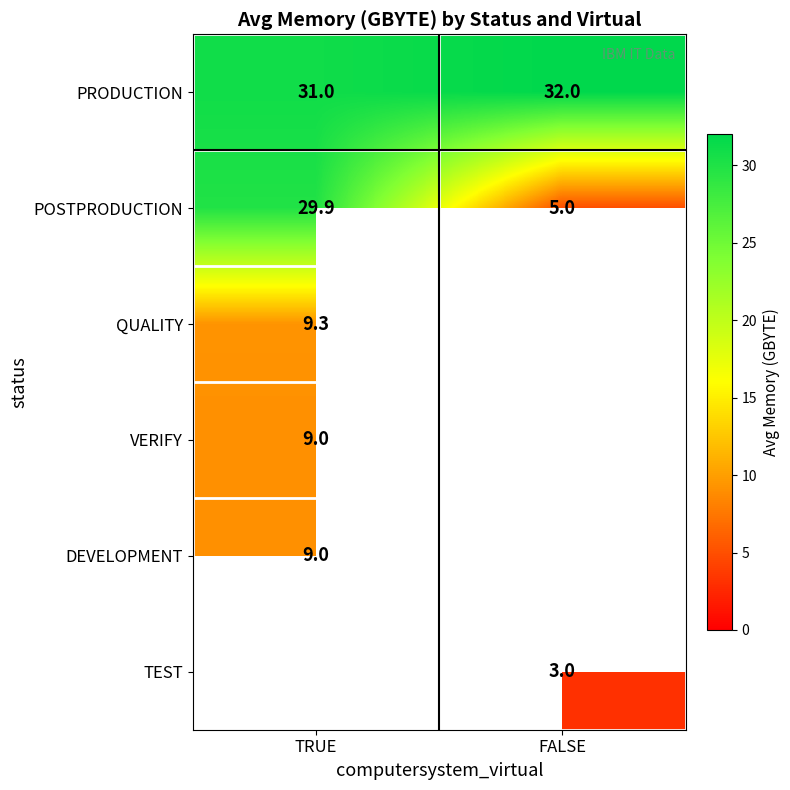

What is the difference between the maximum and minimum values in the PRODUCTION series?

1.0